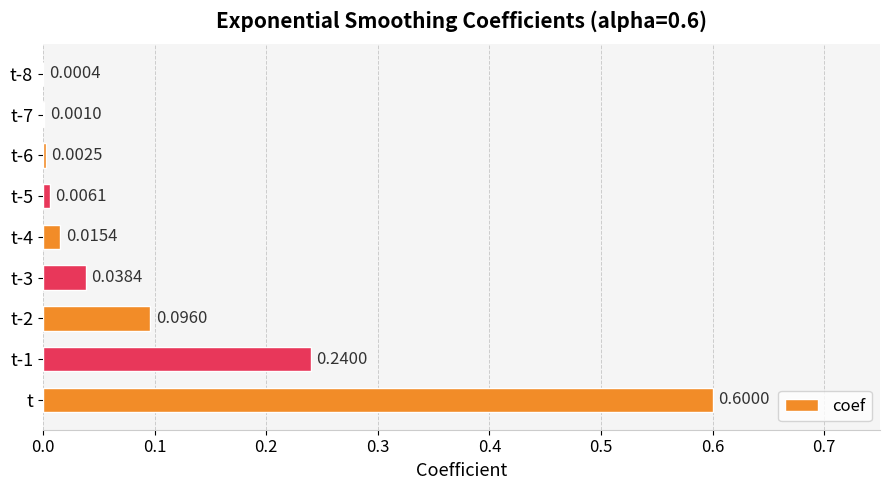

Between t-2 and t-8, which is larger?

t-2